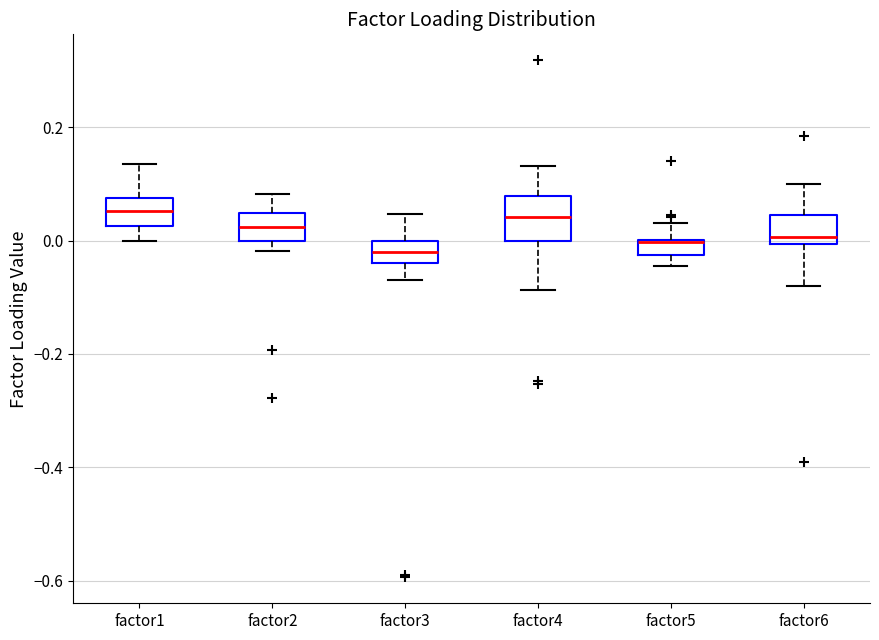

Which box is the tallest, from its lower edge to its upper edge?

factor4